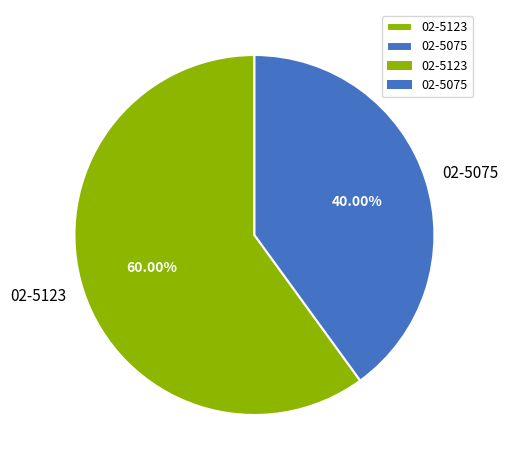

To the nearest percent, what is the combined percentage of 02-5075 and 02-5123?

100%